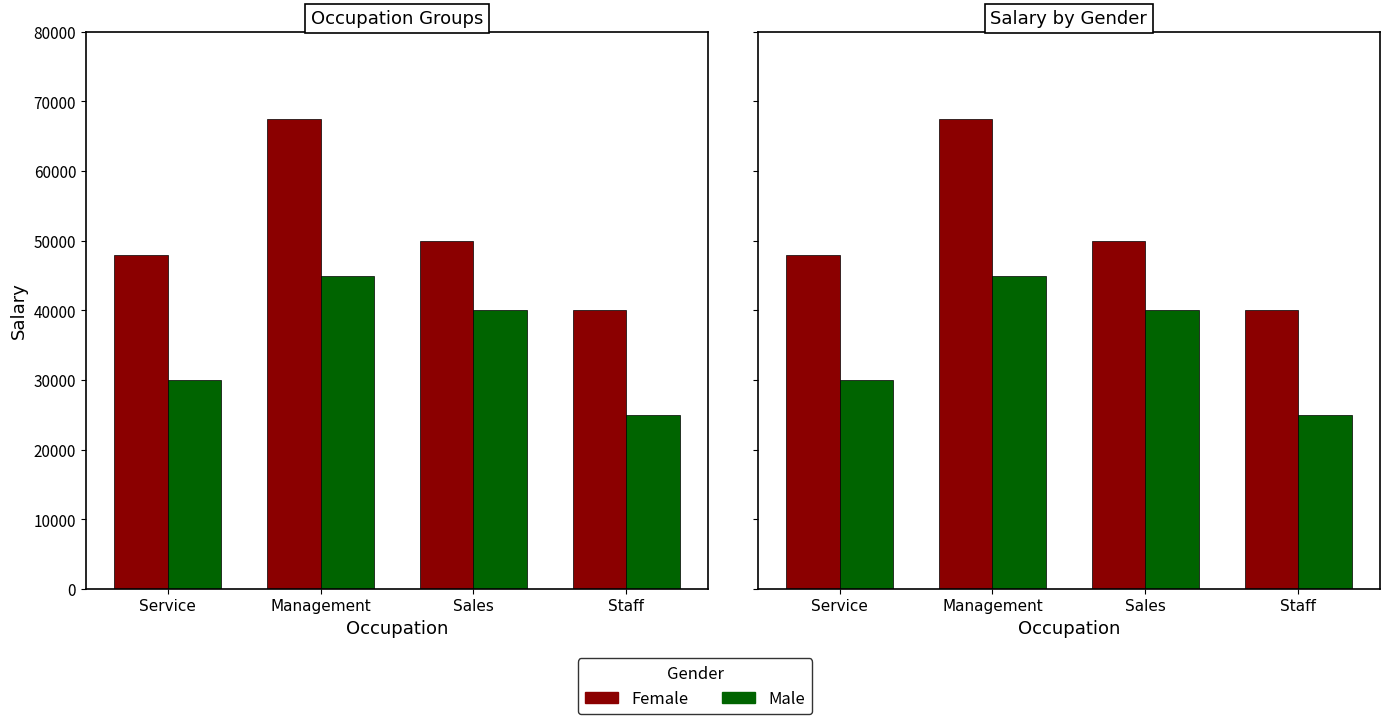

Between Staff and Service, which is larger?

Service